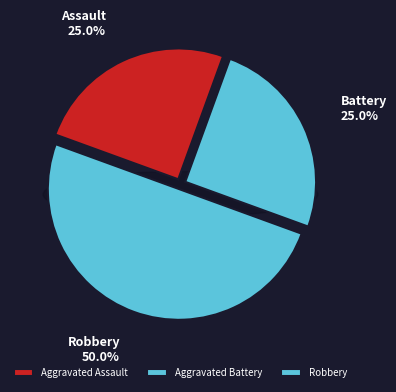

Does Aggravated Battery account for over 50% of the chart?

No